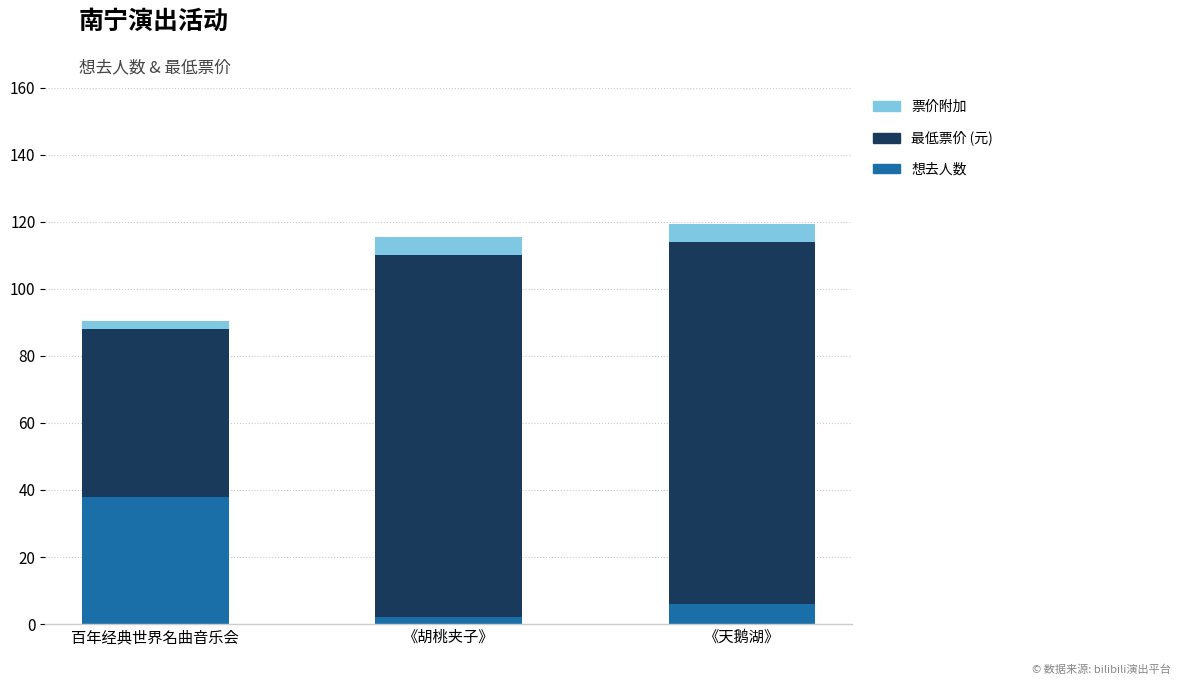

List the labels in order of 想去人数 value, smallest first.

《胡桃夹子》, 《天鹅湖》, 百年经典世界名曲音乐会